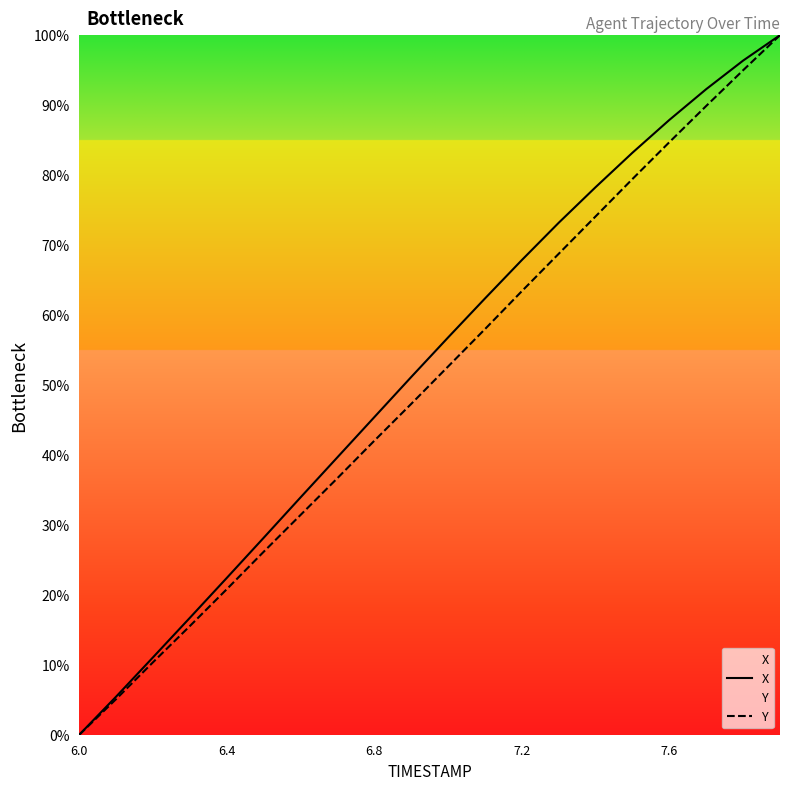

Does the chart have visible grid lines?

No